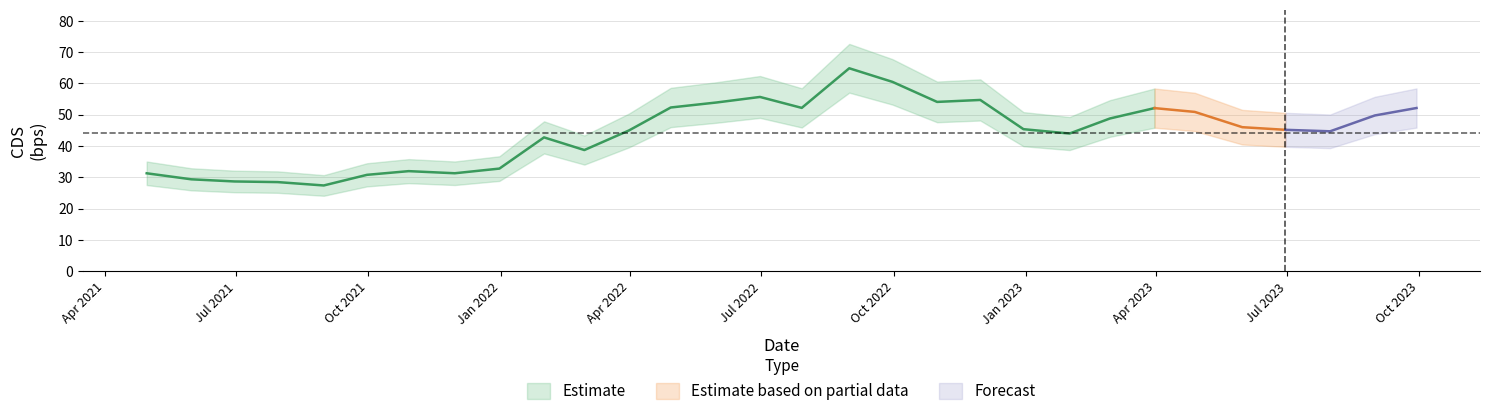

True or false: there are more than 0 points higher than both neighbors.

True